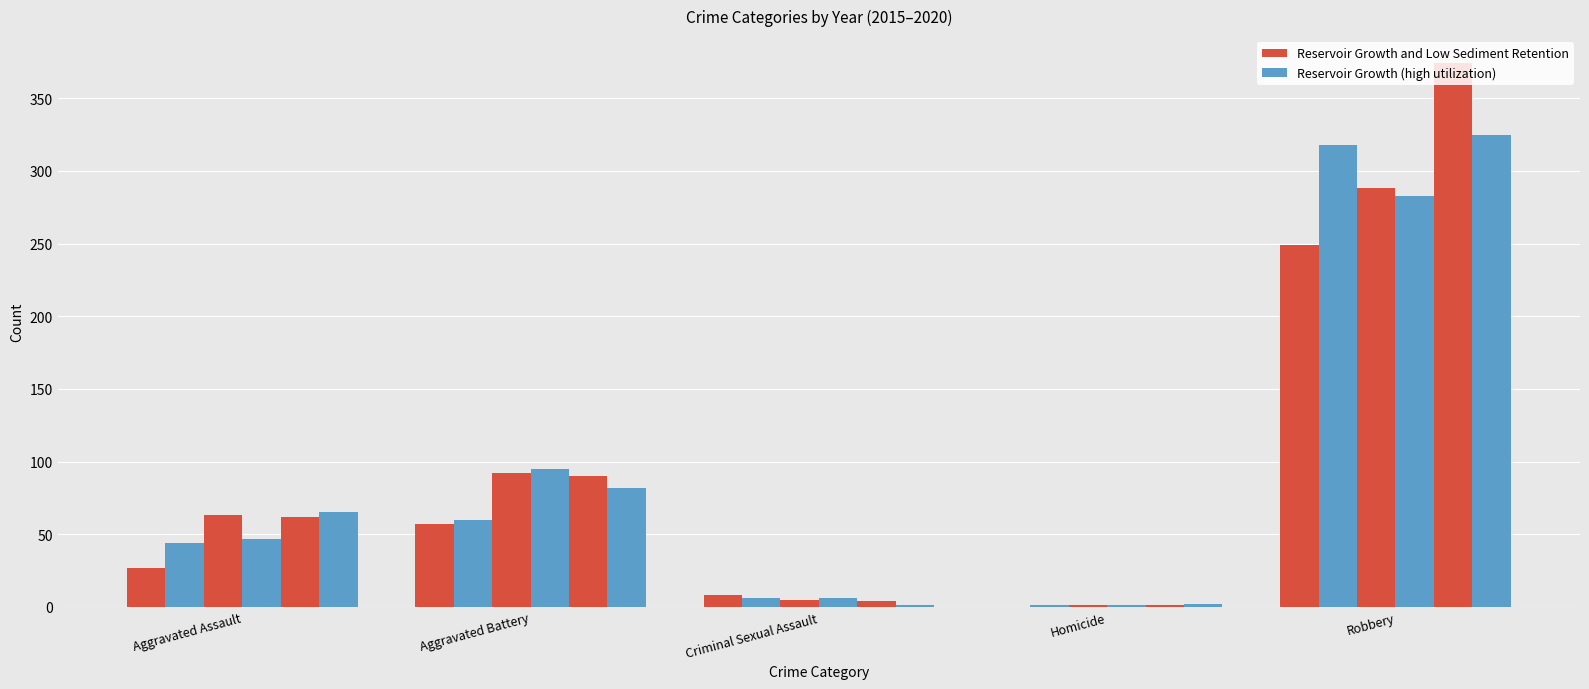

Is the value of Reservoir Growth (high utilization) at Criminal Sexual Assault greater than the value of Reservoir Growth and Low Sediment Retention at Criminal Sexual Assault?

No